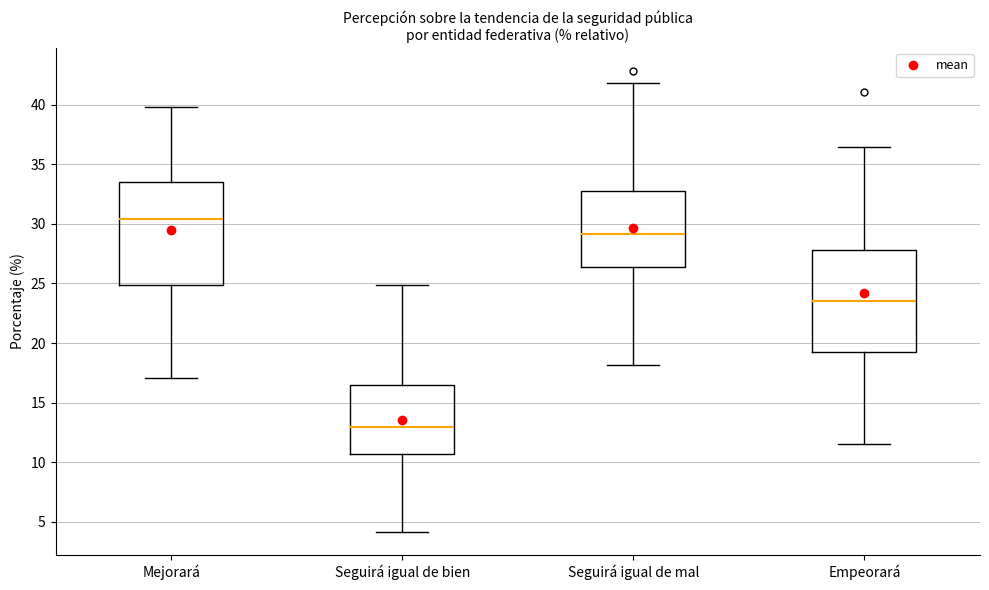

Reading left to right, read every box against the y-axis: the position of its median line, the range the box covers, and the ends of its whiskers. The values are not printed on the chart, so give them approximately, as read against the axis.

Mejorará: median 30.5, box 25.0 to 33.5, whiskers 17.0 to 40.0
Seguirá igual de bien: median 13.0, box 10.5 to 16.5, whiskers 4.0 to 25.0
Seguirá igual de mal: median 29.0, box 26.5 to 33.0, whiskers 18.0 to 42.0
Empeorará: median 23.5, box 19.0 to 28.0, whiskers 11.5 to 36.5